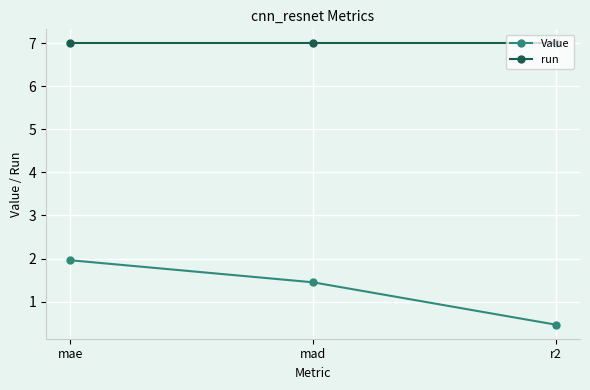

Count the number of data series in this chart.

2